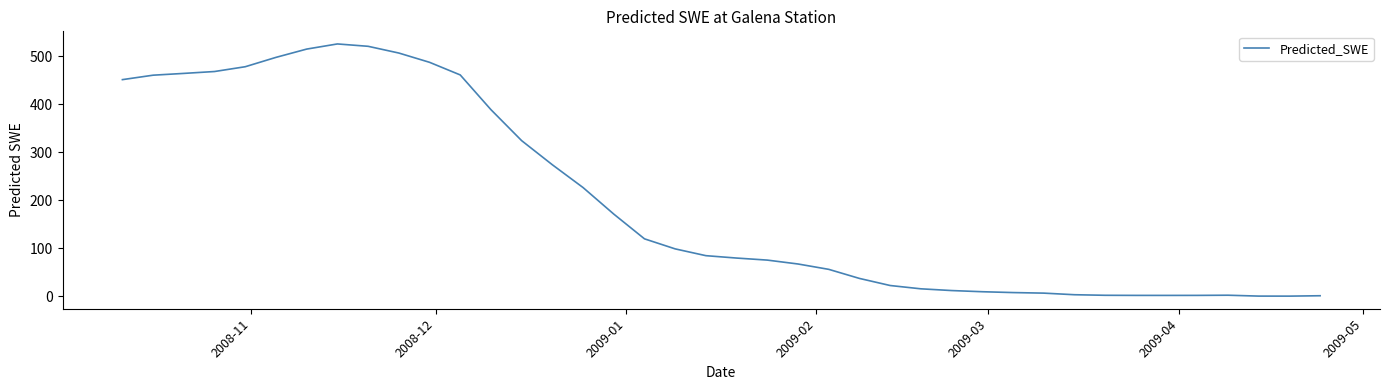

What is the difference between the maximum and minimum values?

526.2